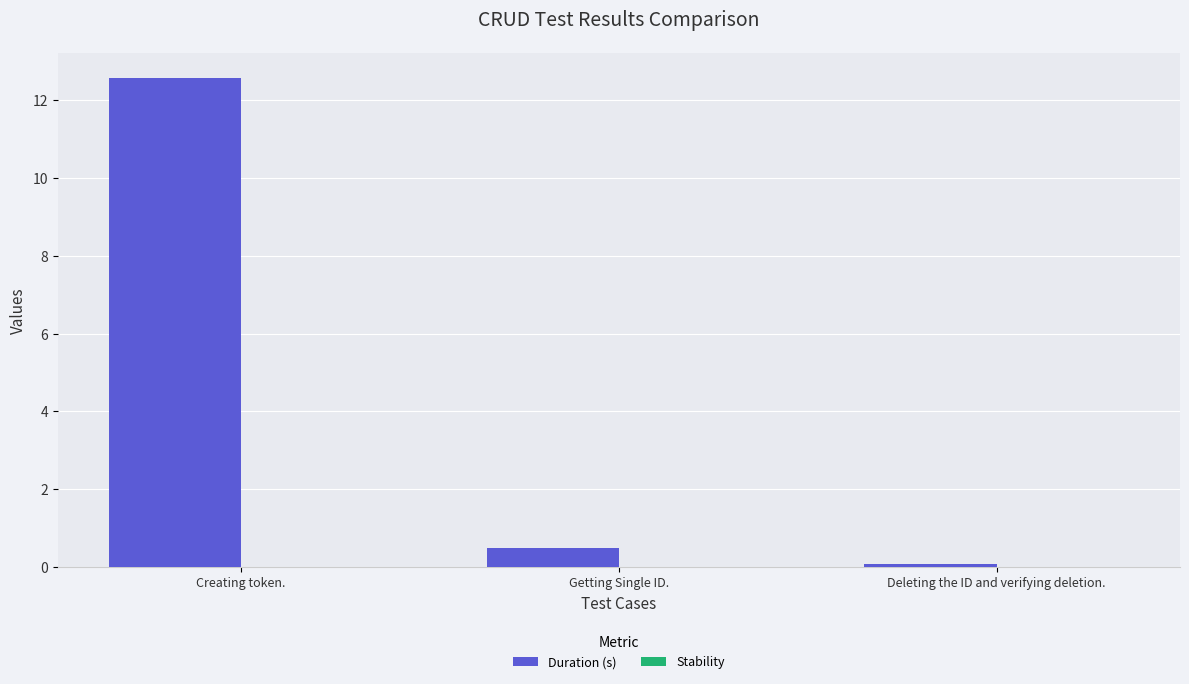

What is the difference between the maximum and second lowest values?

12.1